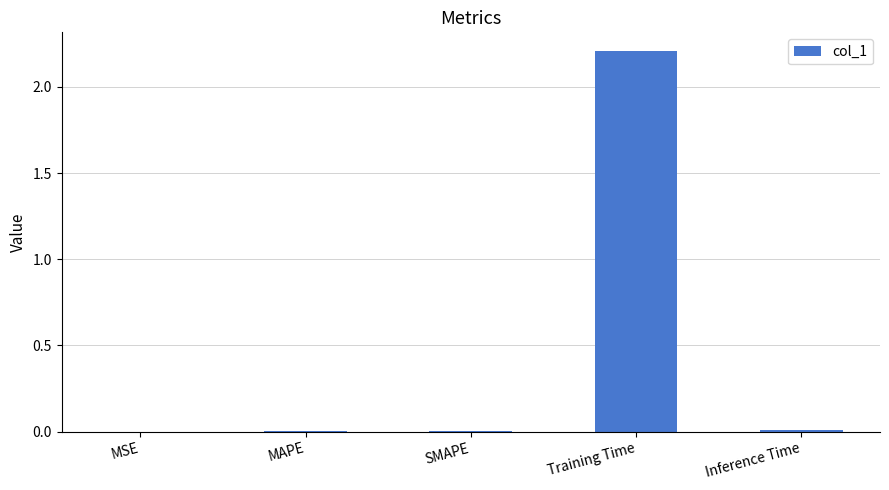

True or false: the data shows 0.0 at Inference Time.

True